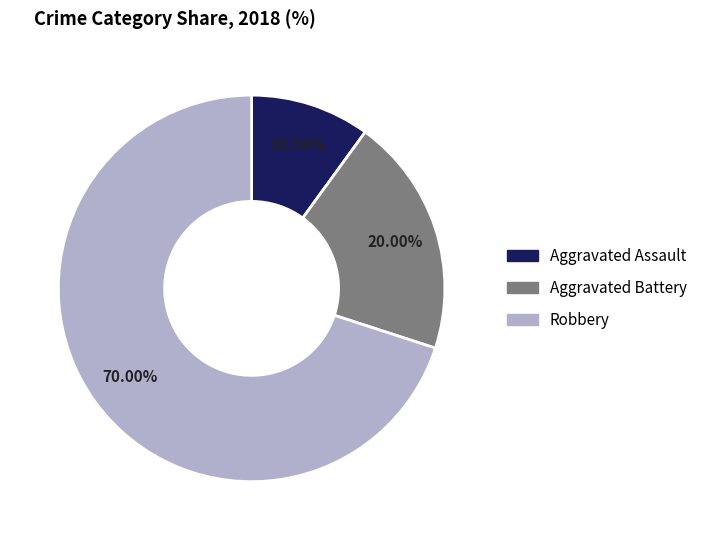

Which slice is the largest?

Robbery